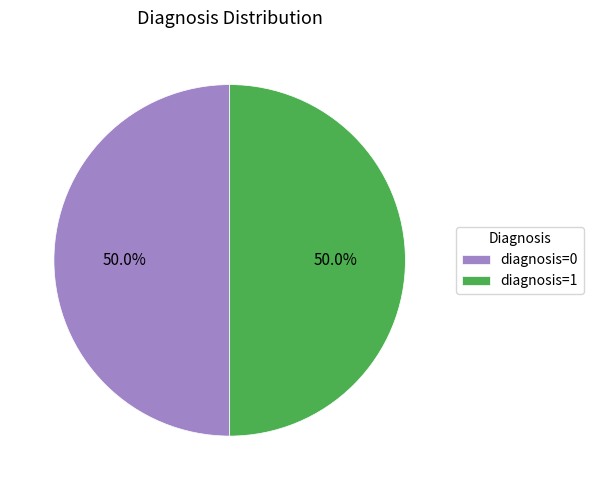

What is the ratio of the value at diagnosis=0 to the value at diagnosis=1?

1.0